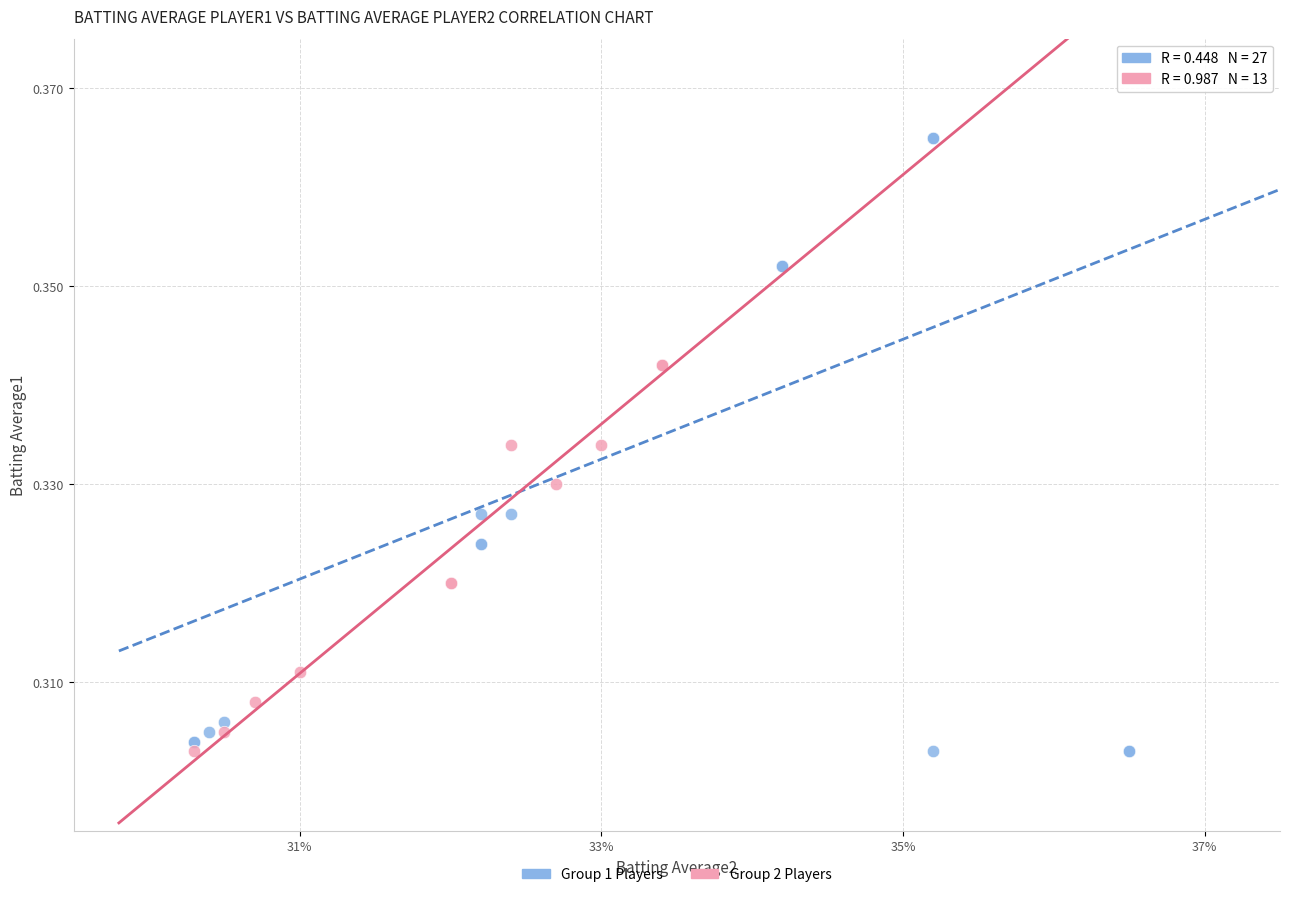

Which series contains the highest Y value?

Group 1 Players